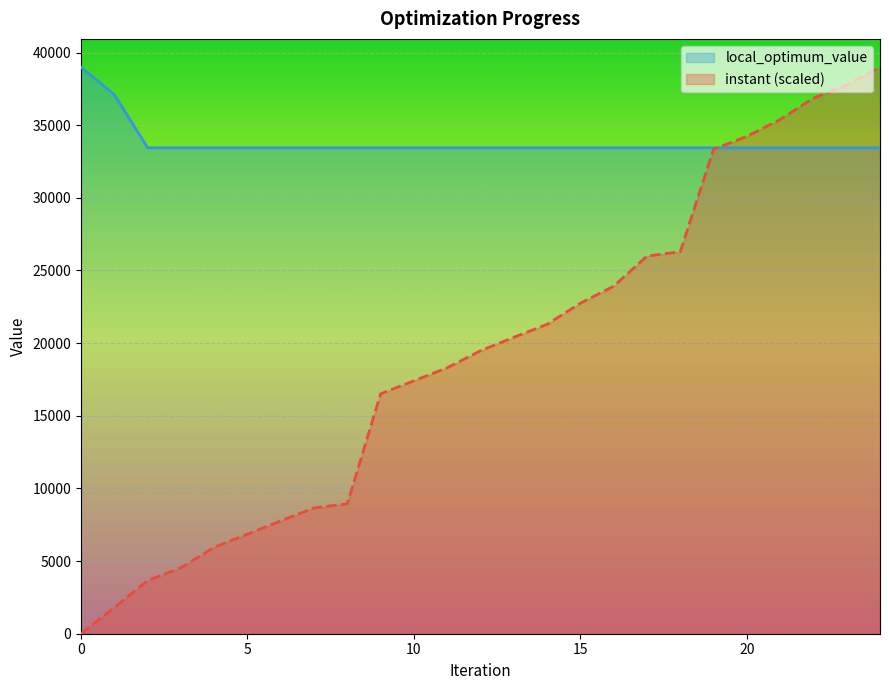

How many data points does each series have?

25